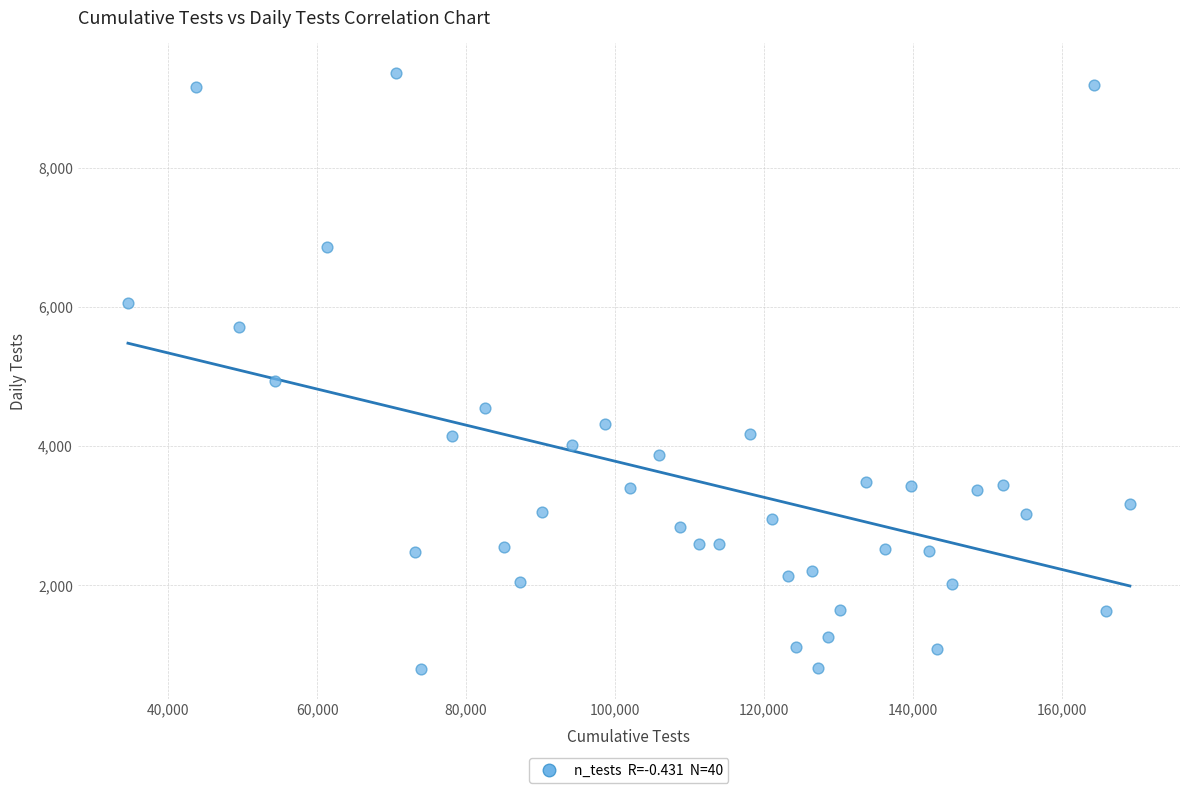

What Y value in the scatter plot is closest to 5080?

4942